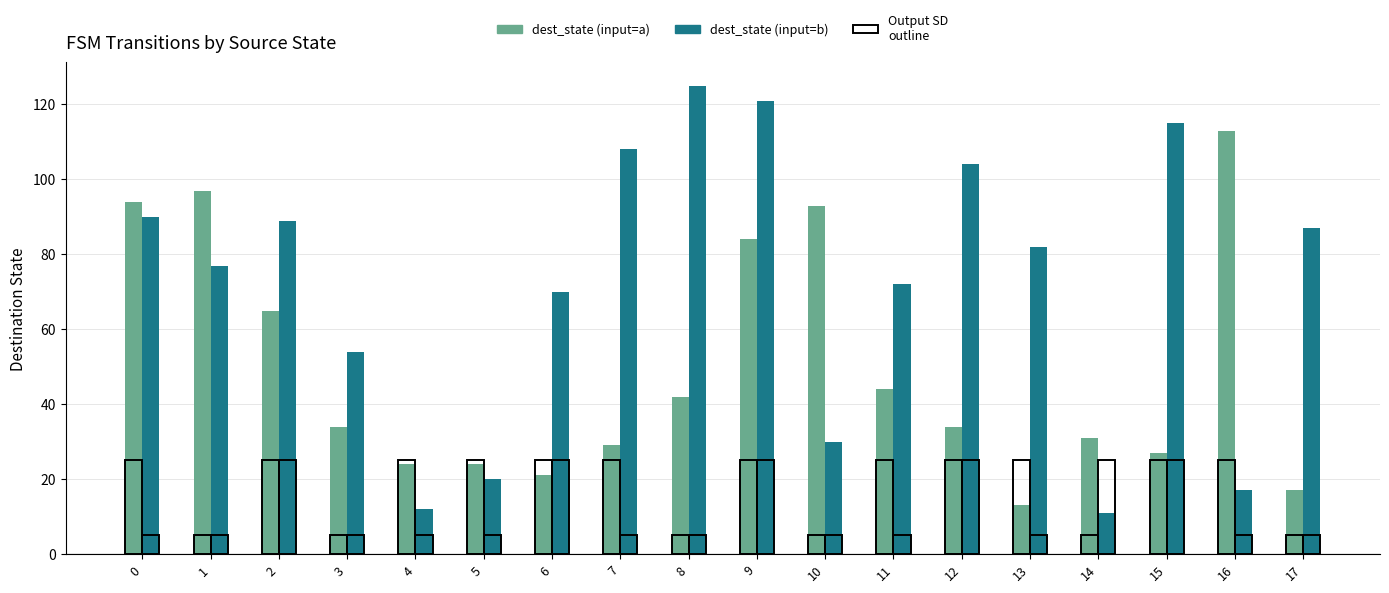

The value of dest_state (input=b) at 11 is 72. True or false?

True